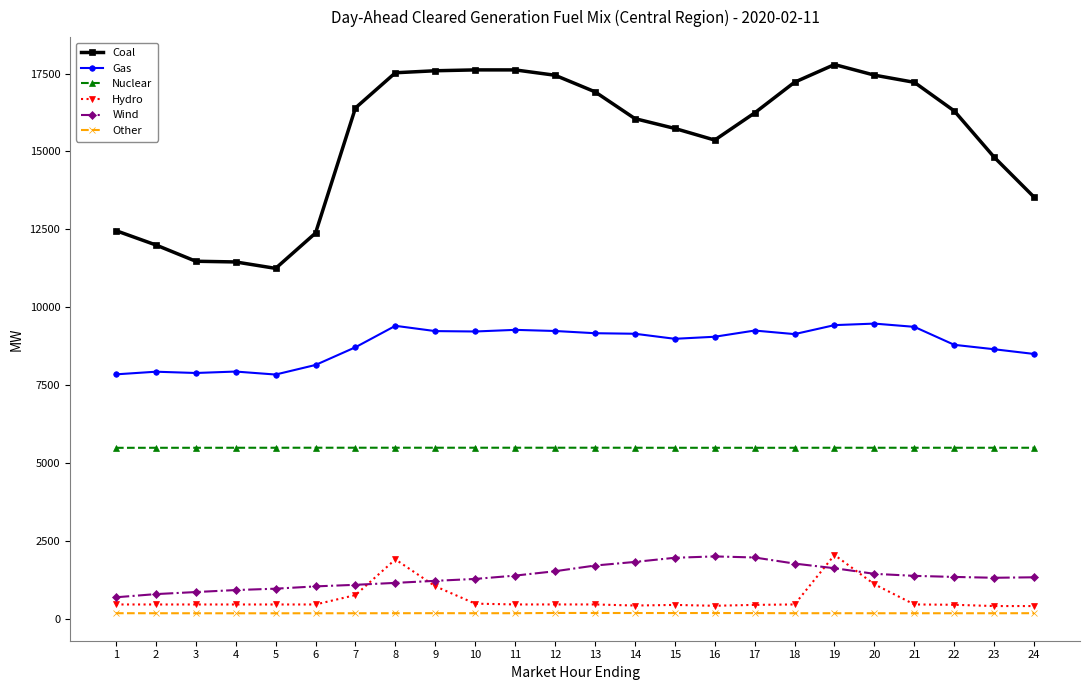

Which series has the widest spread of values?

Coal